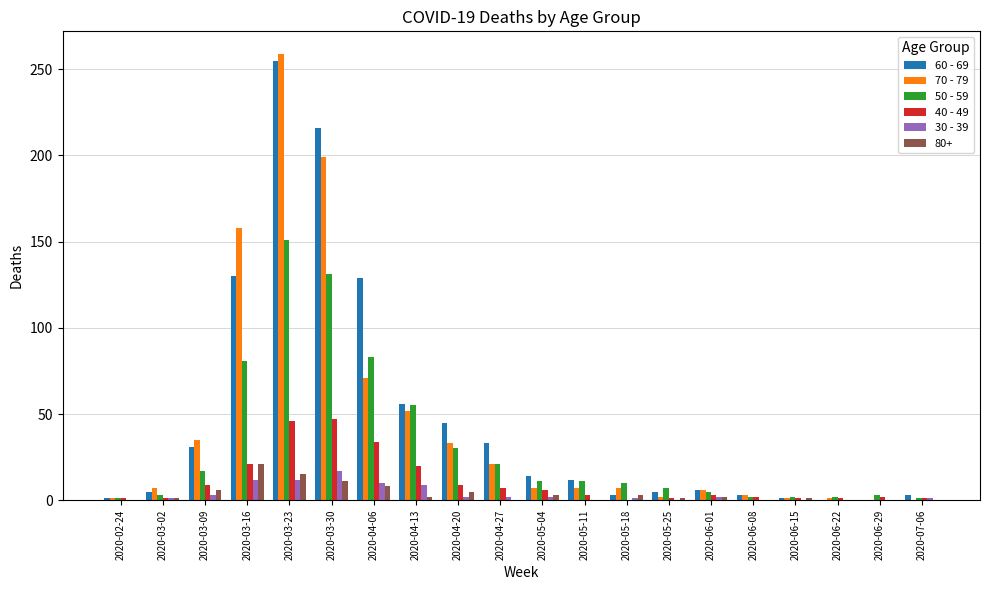

Is it true that 50 - 59 equals 151 at 2020-03-23?

True